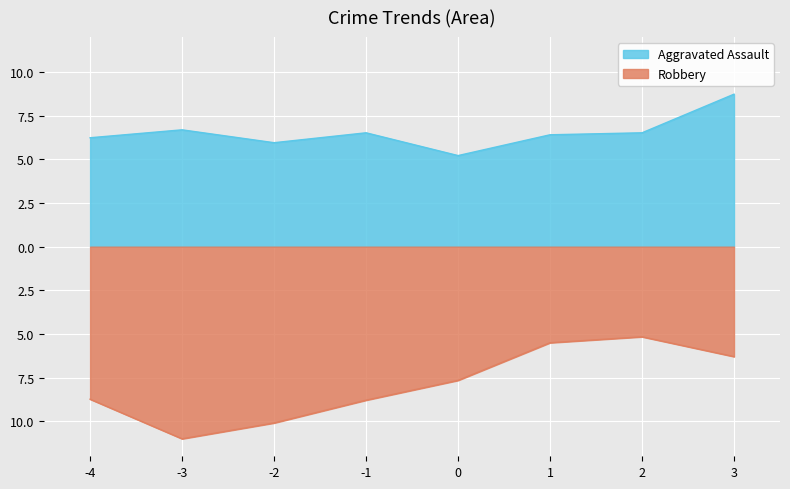

True or false: Aggravated Assault and Robbery cross at least once.

False